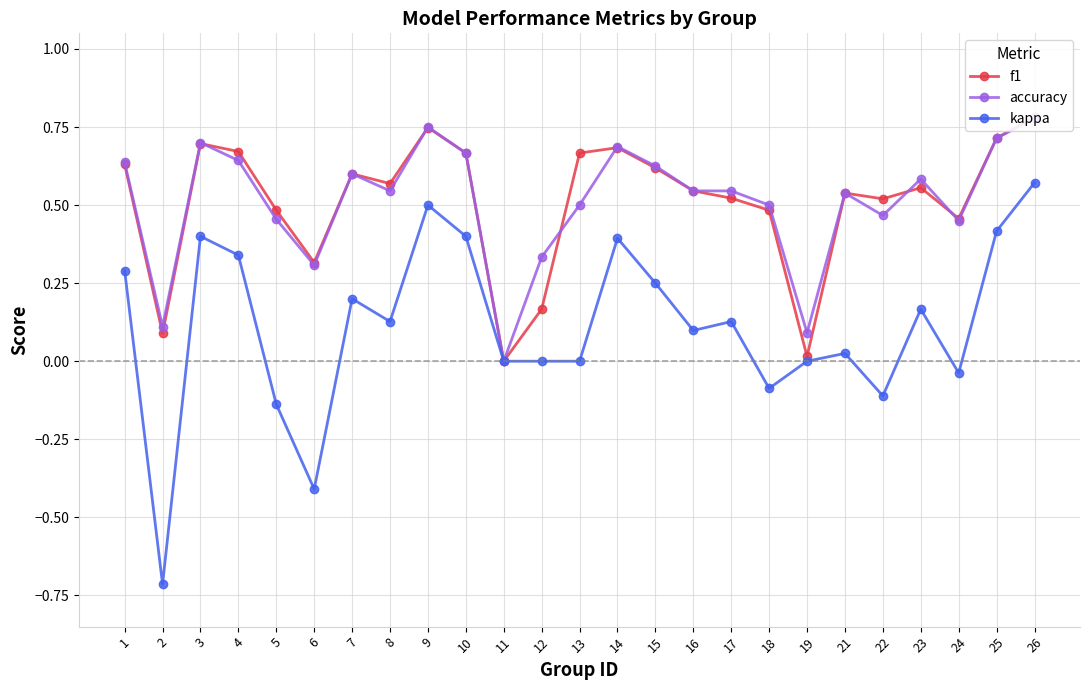

What is the maximum value for kappa?

0.6